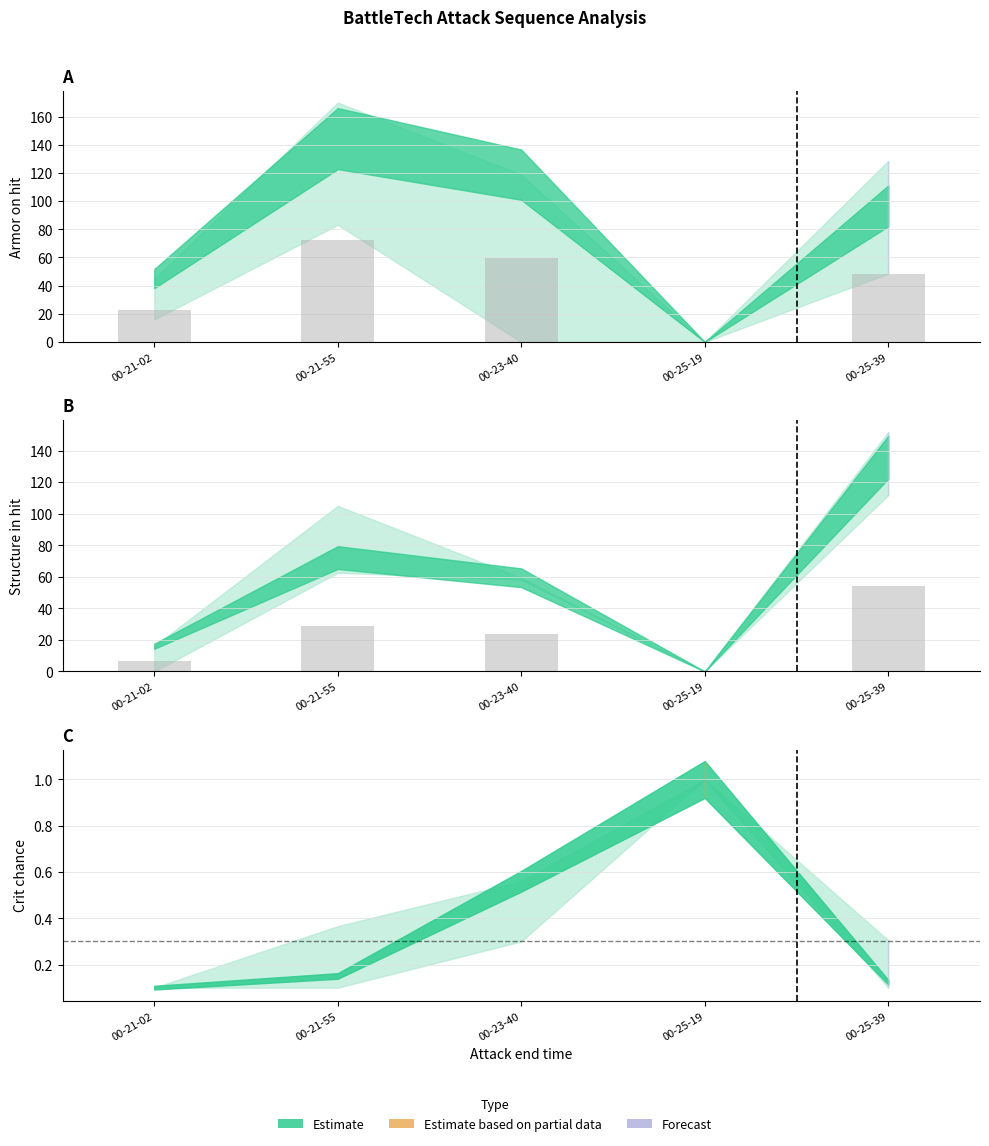

What is the label of the 3rd bar from the left?

00-23-40